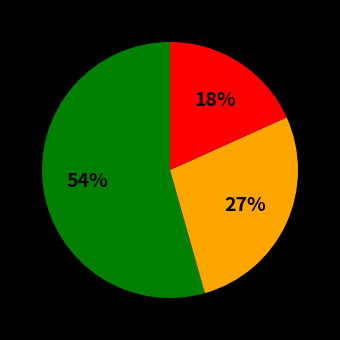

Count the number of slices in the pie.

3